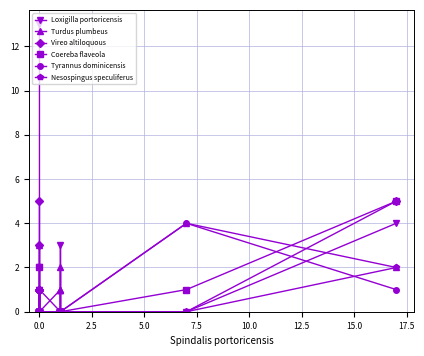

What is the difference between the second highest and minimum values in the Loxigilla portoricensis series?

4